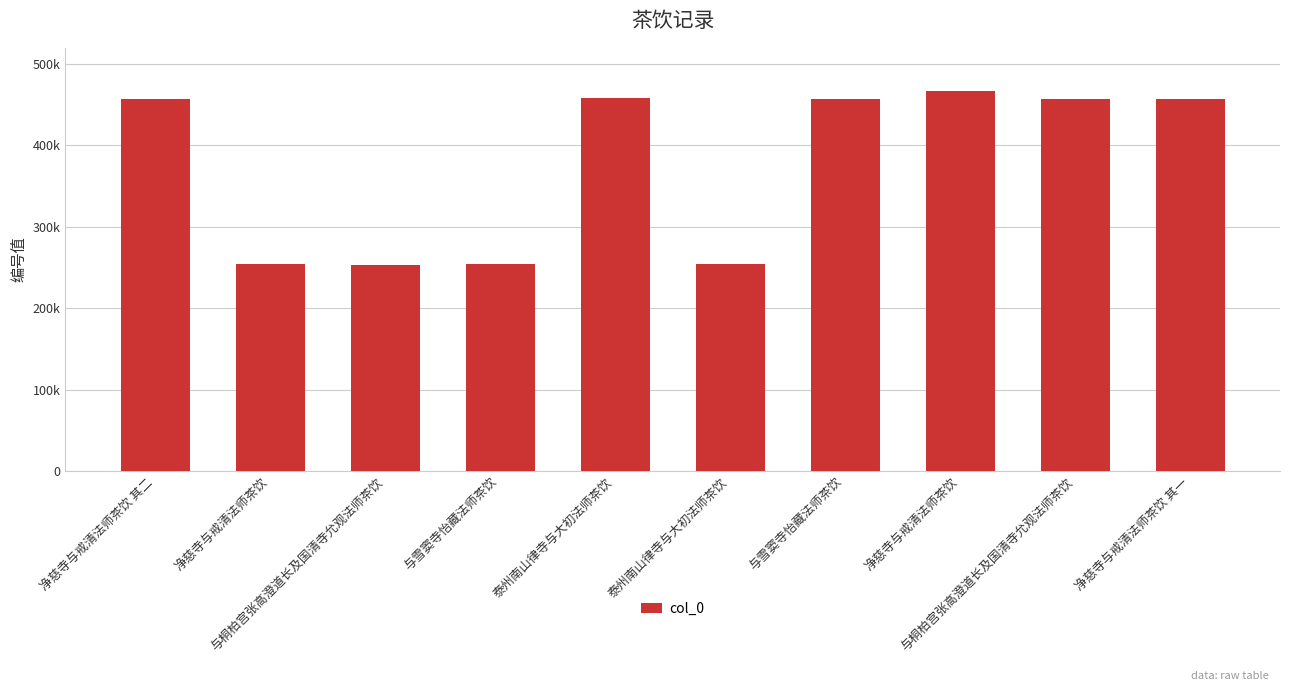

What is the ratio of the value at 与桐柏宫张高澄道长及国清寺允观法师茶饮 to the value at 净慈寺与戒清法师茶饮?

0.5